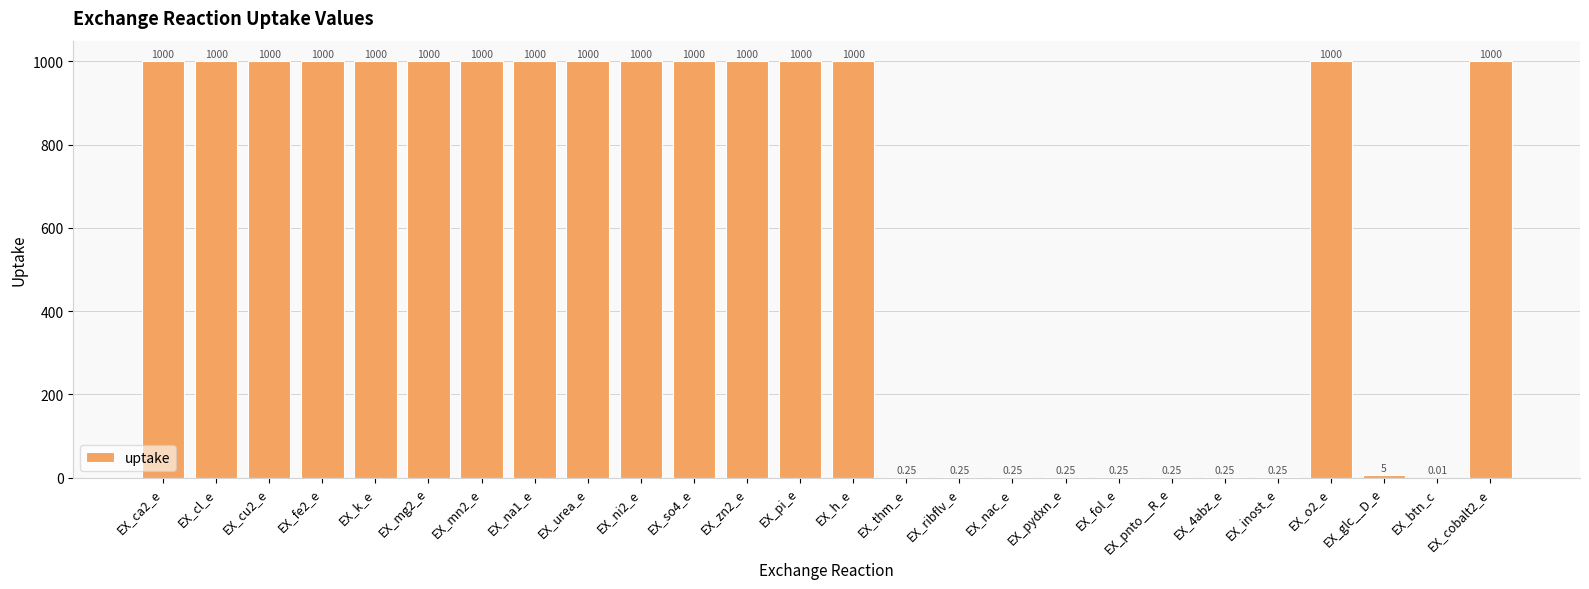

Read the value at EX_cobalt2_e.

1000.0